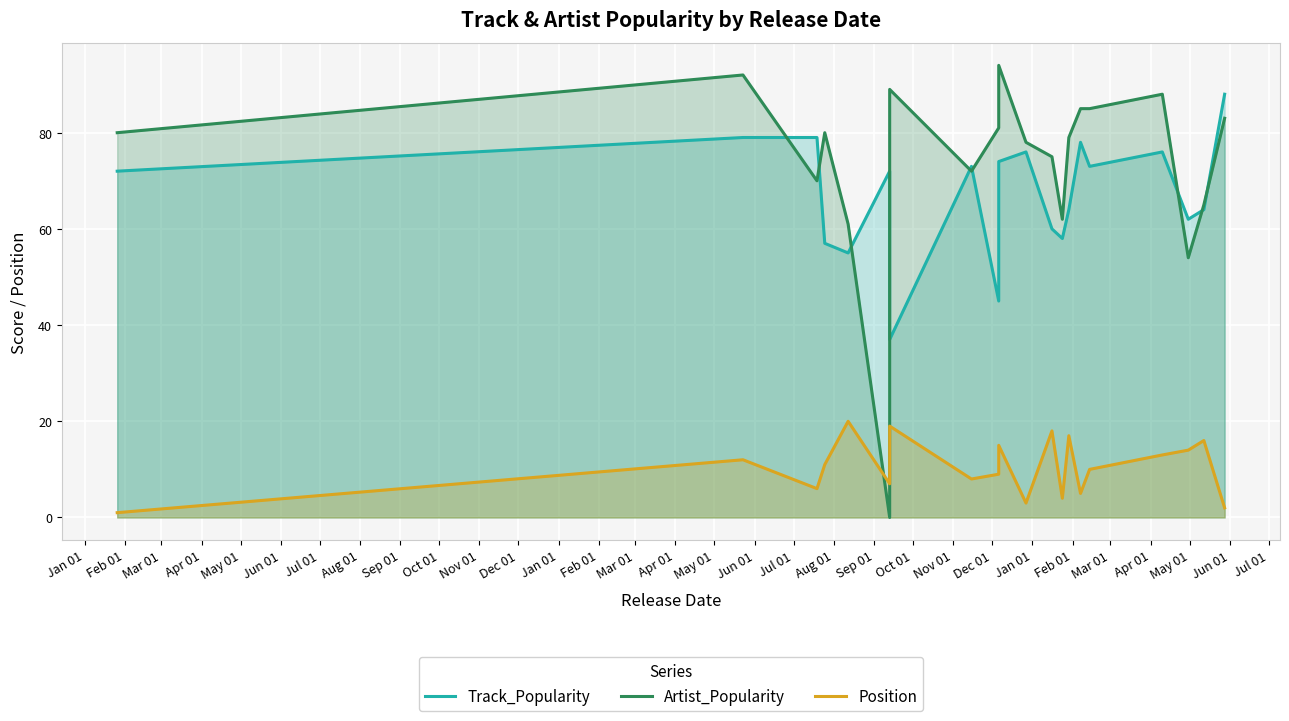

Is it true that Track_Popularity equals 32 at Aug 01?

False